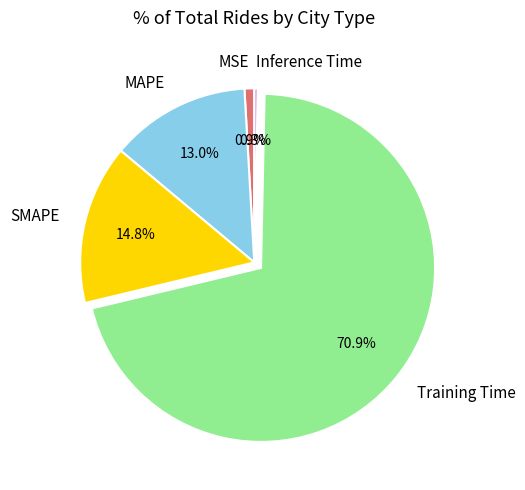

Between SMAPE and Inference Time, which is larger?

SMAPE